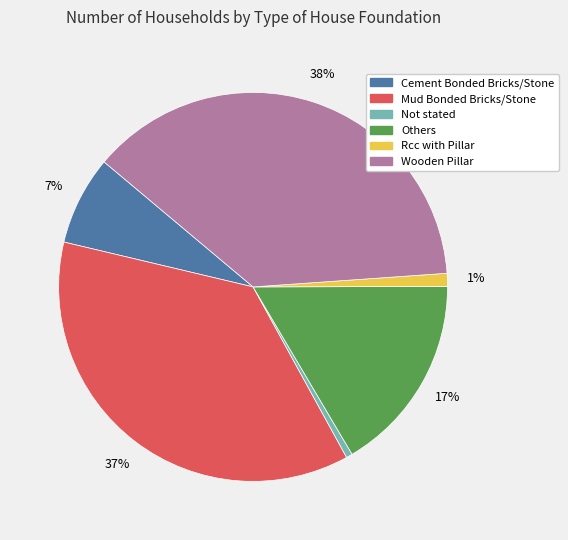

Count the number of slices in the pie.

6